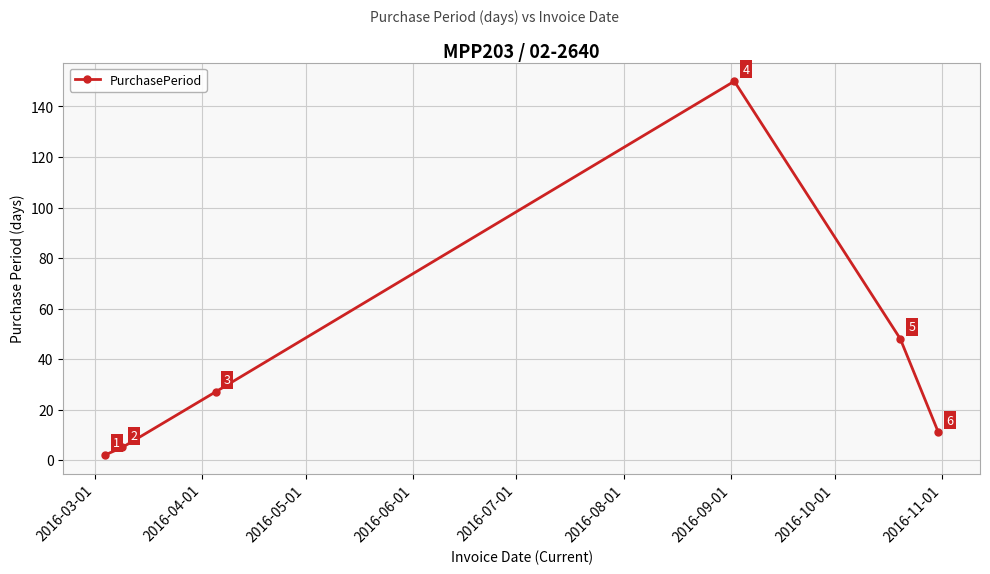

What is the greatest value displayed?

150